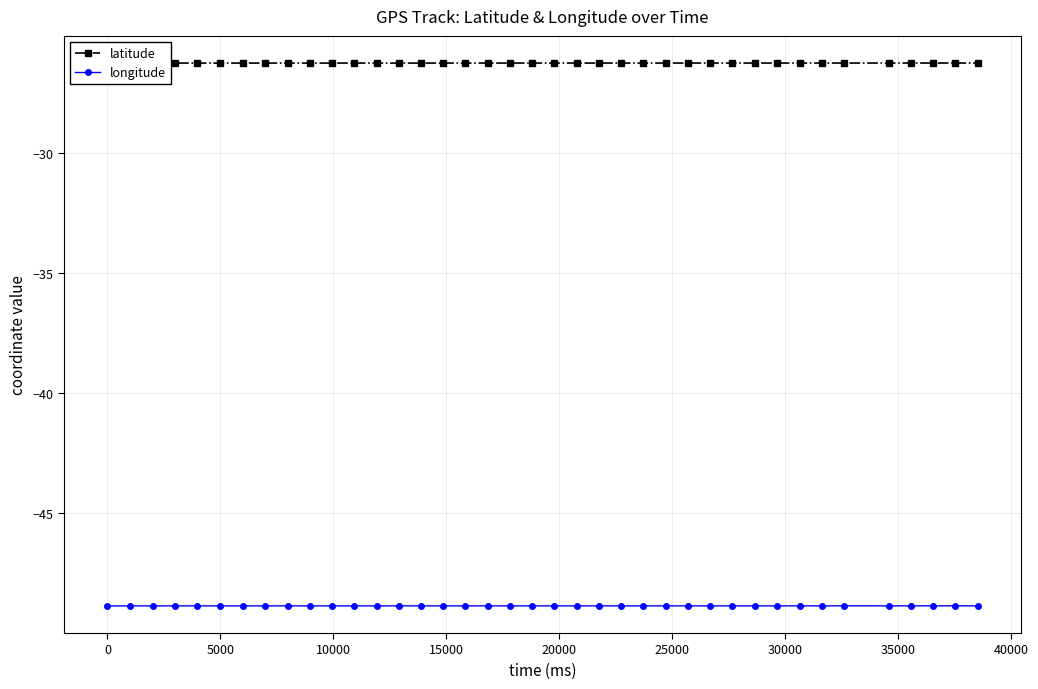

What are all the series names shown in the legend?

latitude, longitude